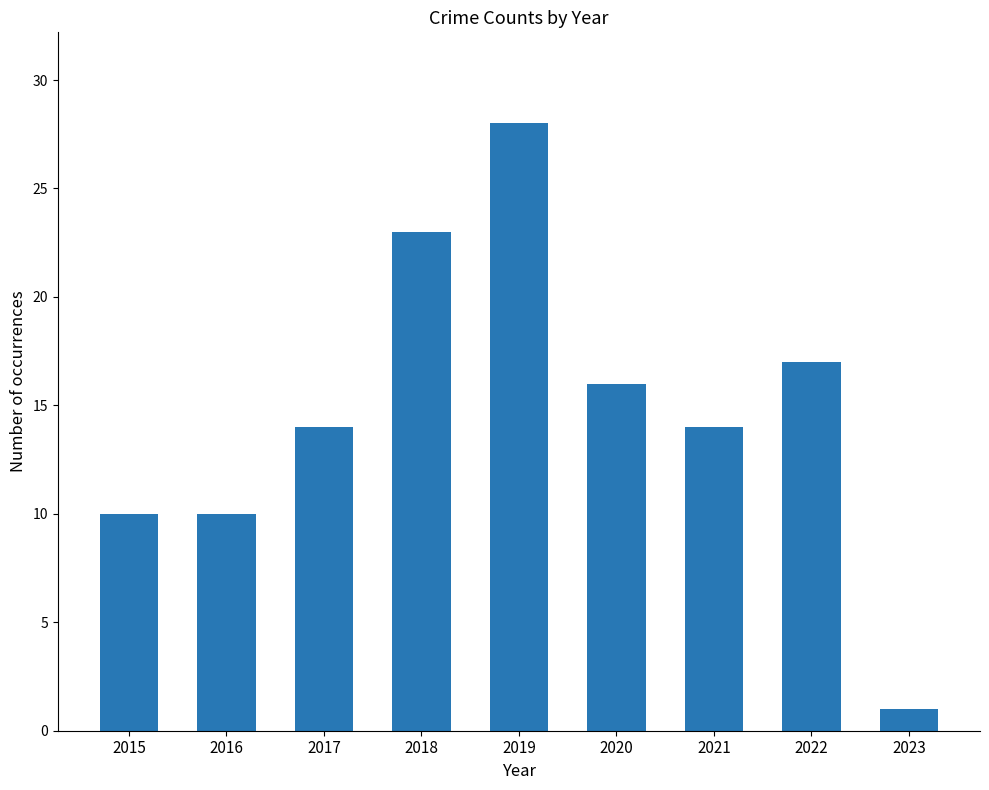

Which category has the lowest value across all series?

2023